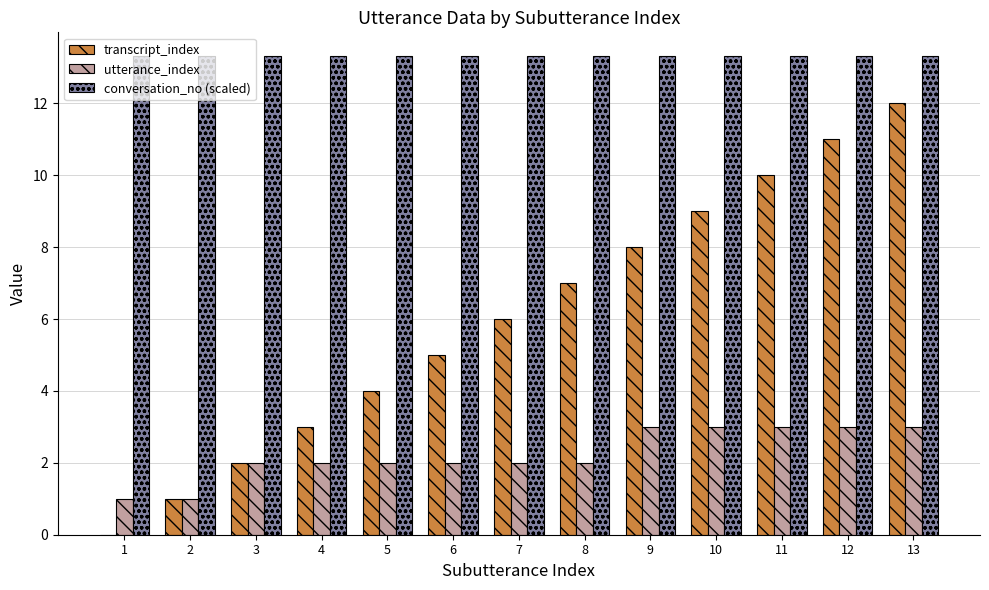

What is the total value across all series at 1?

14.3